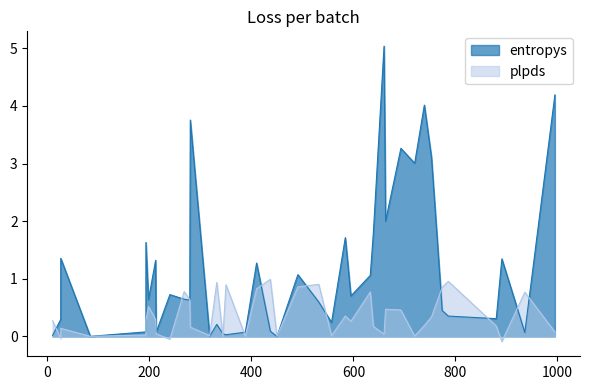

List the series in order of their overall mean, lowest first.

plpds, entropys